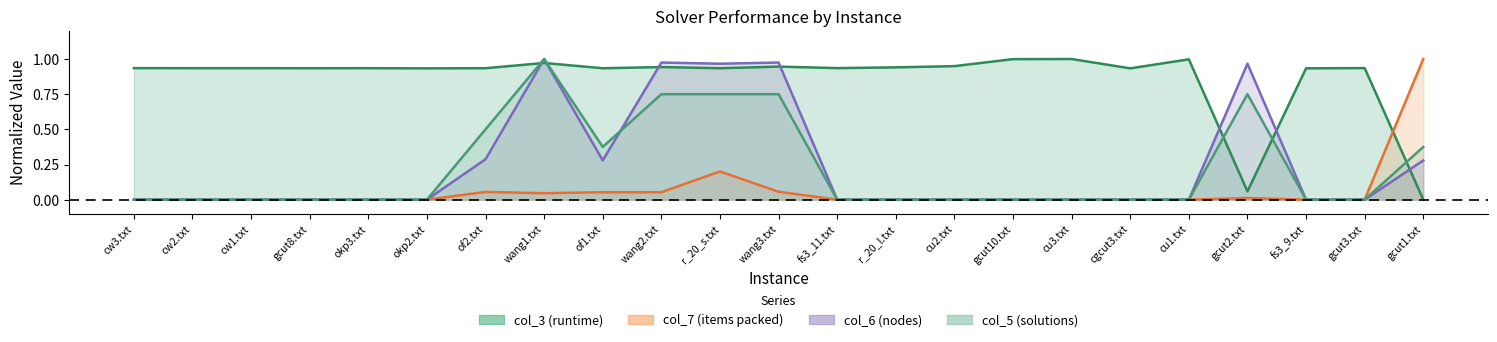

Reading left to right, list all the values displayed in this chart.

col_3: cw3.txt=0.9	cw2.txt=0.9	cw1.txt=0.9	gcut8.txt=0.9	okp3.txt=0.9	okp2.txt=0.9	of2.txt=0.9	wang1.txt=1.0	of1.txt=0.9	wang2.txt=0.9	r_20_s.txt=0.9	wang3.txt=0.9	fs3_11.txt=0.9	r_20_l.txt=0.9	cu2.txt=0.9	gcut10.txt=1.0	cu3.txt=1.0	cgcut3.txt=0.9	cu1.txt=1.0	gcut2.txt=0.1	fs3_9.txt=0.9	gcut3.txt=0.9	gcut1.txt=0.0
col_7: cw3.txt=0.0	cw2.txt=0.0	cw1.txt=0.0	gcut8.txt=0.0	okp3.txt=0.0	okp2.txt=0.0	of2.txt=0.1	wang1.txt=0.0	of1.txt=0.1	wang2.txt=0.1	r_20_s.txt=0.2	wang3.txt=0.1	fs3_11.txt=0.0	r_20_l.txt=0.0	cu2.txt=0.0	gcut10.txt=0.0	cu3.txt=0.0	cgcut3.txt=0.0	cu1.txt=0.0	gcut2.txt=0.0	fs3_9.txt=0.0	gcut3.txt=0.0	gcut1.txt=1.0
col_6: cw3.txt=0.0	cw2.txt=0.0	cw1.txt=0.0	gcut8.txt=0.0	okp3.txt=0.0	okp2.txt=0.0	of2.txt=0.3	wang1.txt=1.0	of1.txt=0.3	wang2.txt=1.0	r_20_s.txt=1.0	wang3.txt=1.0	fs3_11.txt=0.0	r_20_l.txt=0.0	cu2.txt=0.0	gcut10.txt=0.0	cu3.txt=0.0	cgcut3.txt=0.0	cu1.txt=0.0	gcut2.txt=1.0	fs3_9.txt=0.0	gcut3.txt=0.0	gcut1.txt=0.3
col_5: cw3.txt=0.0	cw2.txt=0.0	cw1.txt=0.0	gcut8.txt=0.0	okp3.txt=0.0	okp2.txt=0.0	of2.txt=0.5	wang1.txt=1.0	of1.txt=0.4	wang2.txt=0.8	r_20_s.txt=0.8	wang3.txt=0.8	fs3_11.txt=0.0	r_20_l.txt=0.0	cu2.txt=0.0	gcut10.txt=0.0	cu3.txt=0.0	cgcut3.txt=0.0	cu1.txt=0.0	gcut2.txt=0.8	fs3_9.txt=0.0	gcut3.txt=0.0	gcut1.txt=0.4